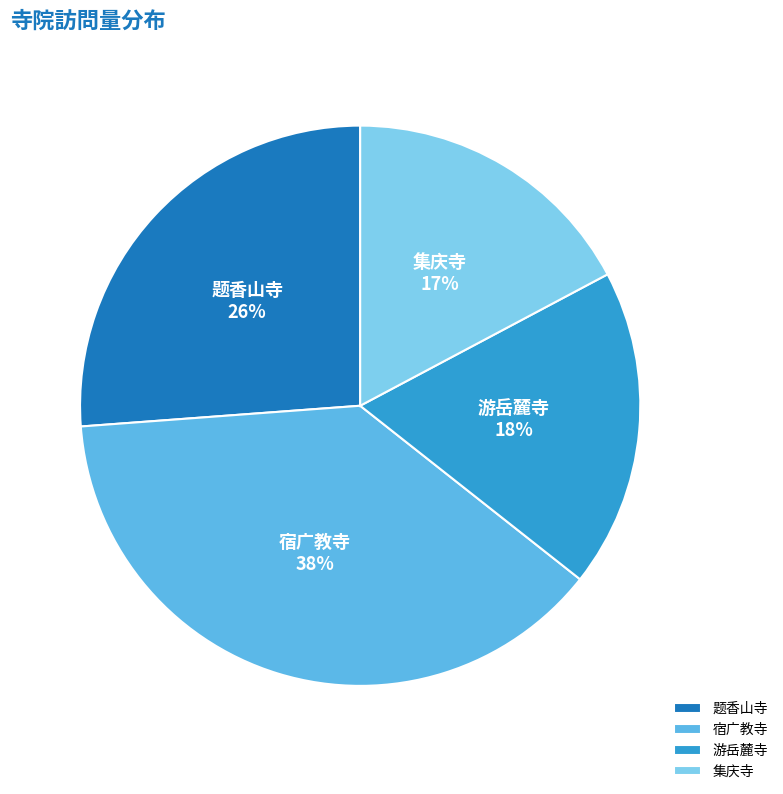

To the nearest percent, what percentage of the pie is 宿广教寺?

38%